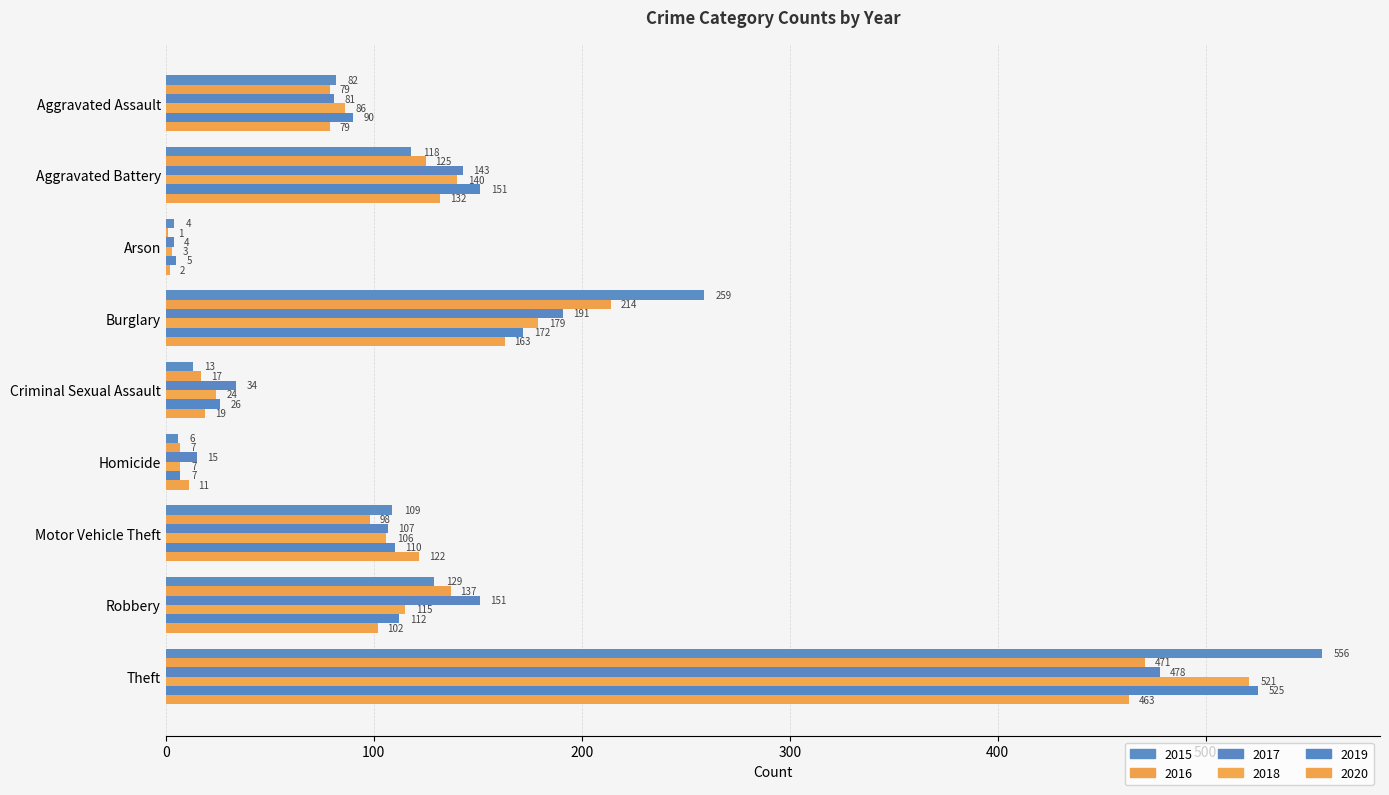

What position from the left is Aggravated Assault?

1